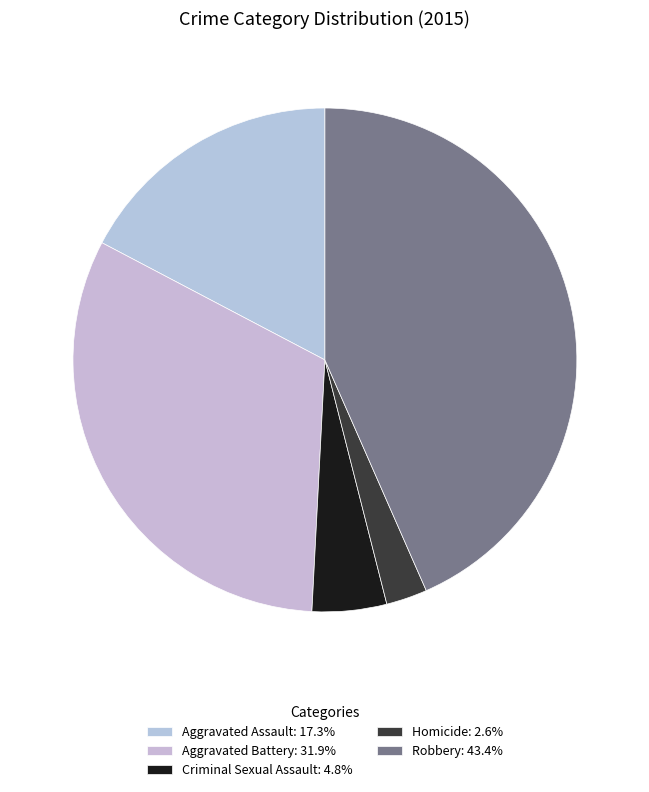

Does any single category account for the majority?

No